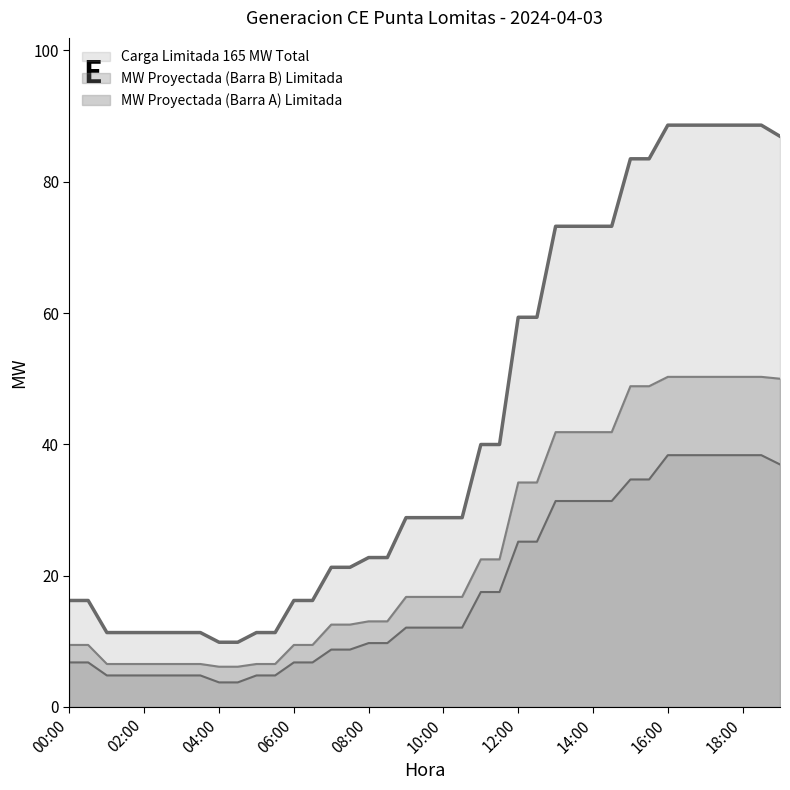

What is the label of the 30th point from the left?

14:30